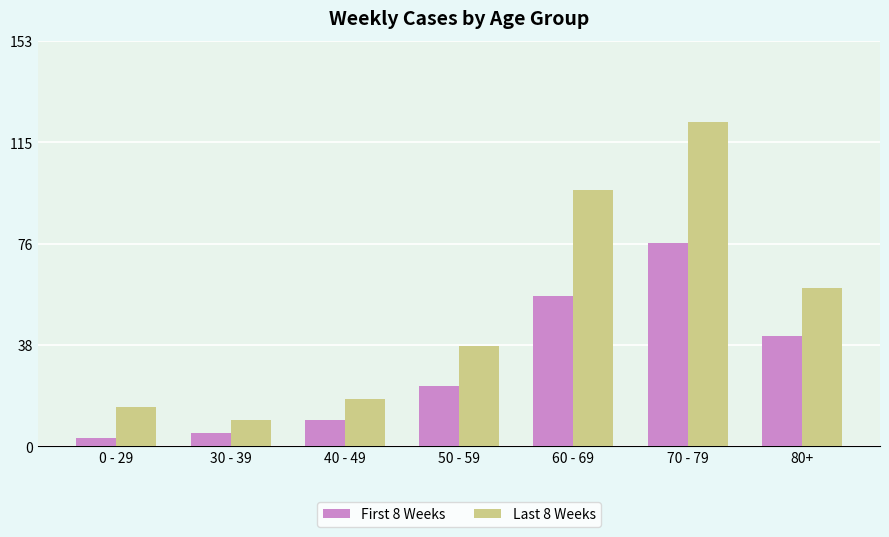

Are the bars horizontal?

No